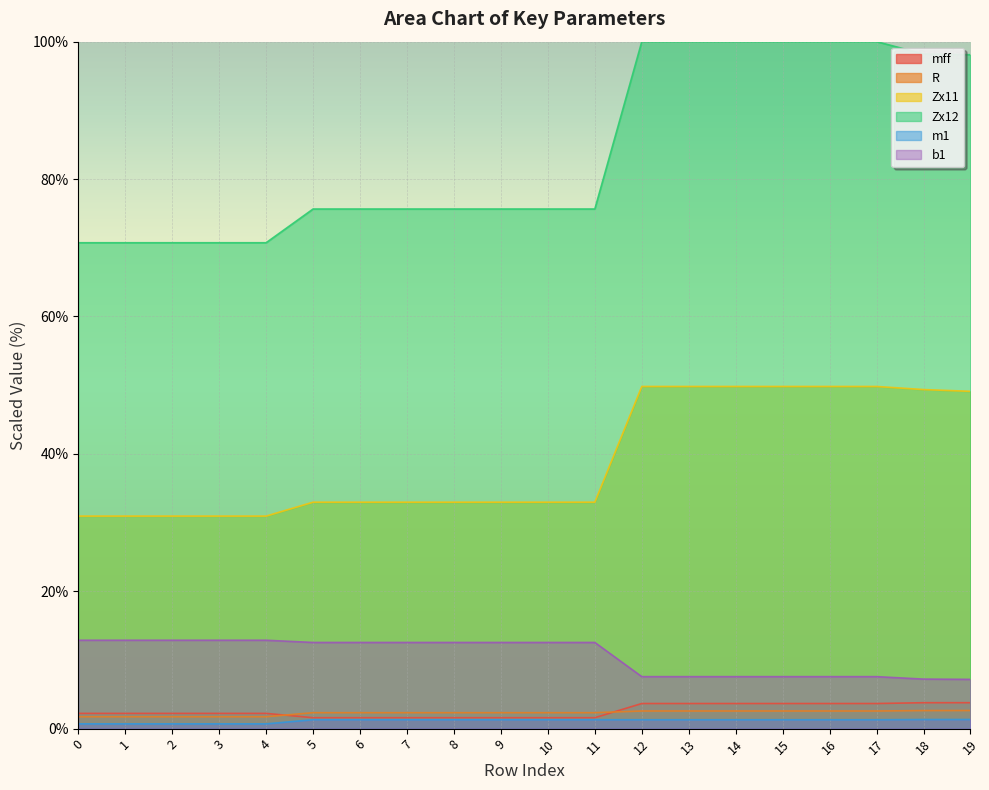

Does the chart display data point markers on the line(s)?

No